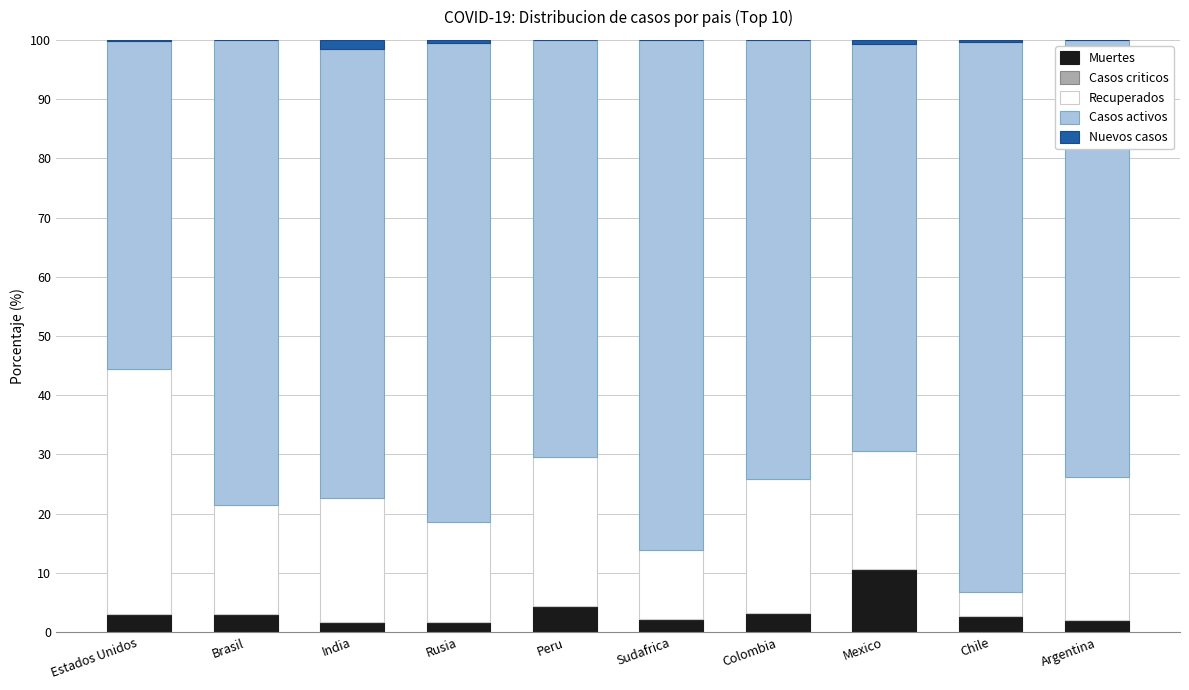

Which category has the highest value in the Muertes series?

Mexico